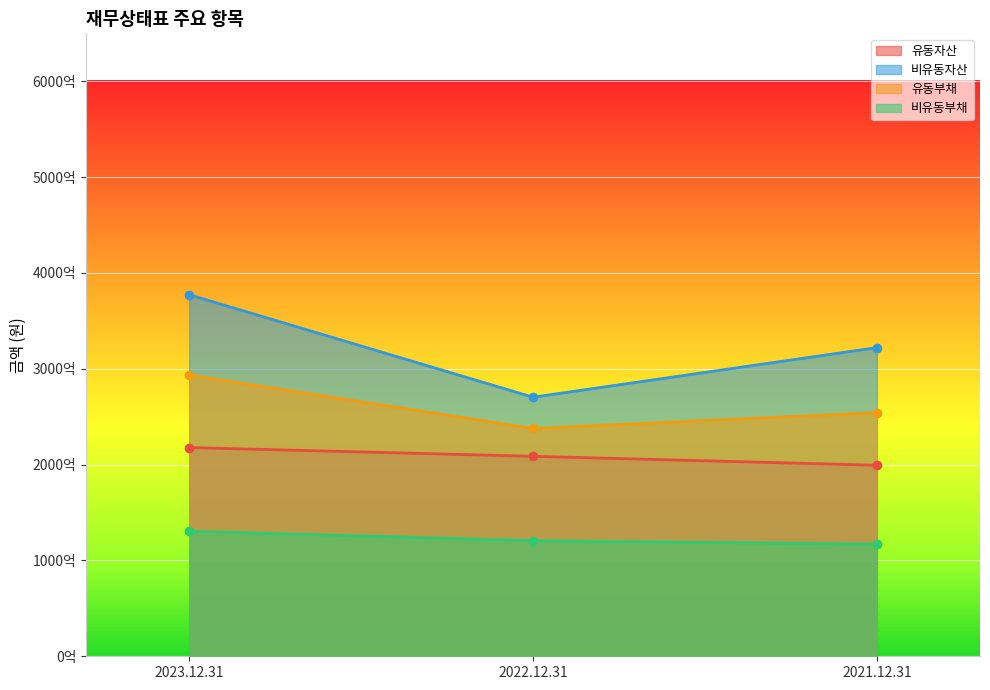

How many data points in 유동부채 are above 254190467076?

1